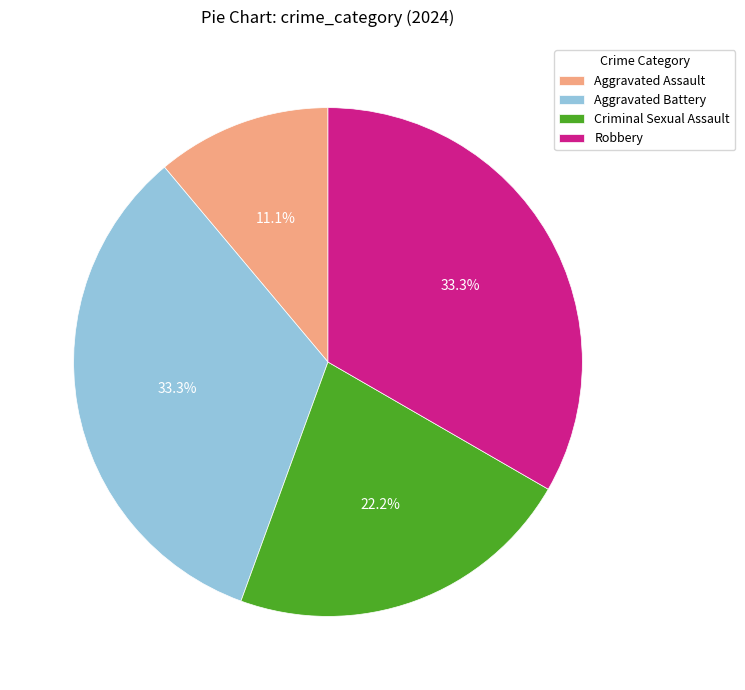

Which slice is the smallest?

Aggravated Assault